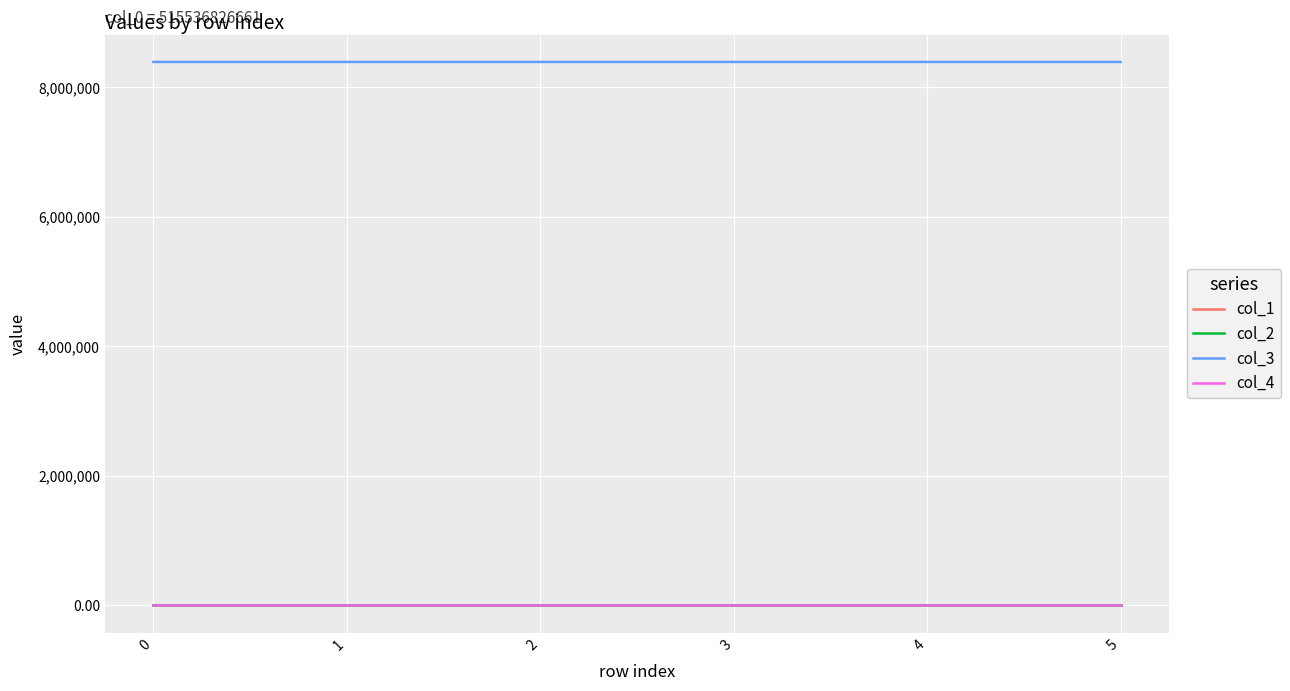

At how many categories does at least one series exceed 2195966?

6